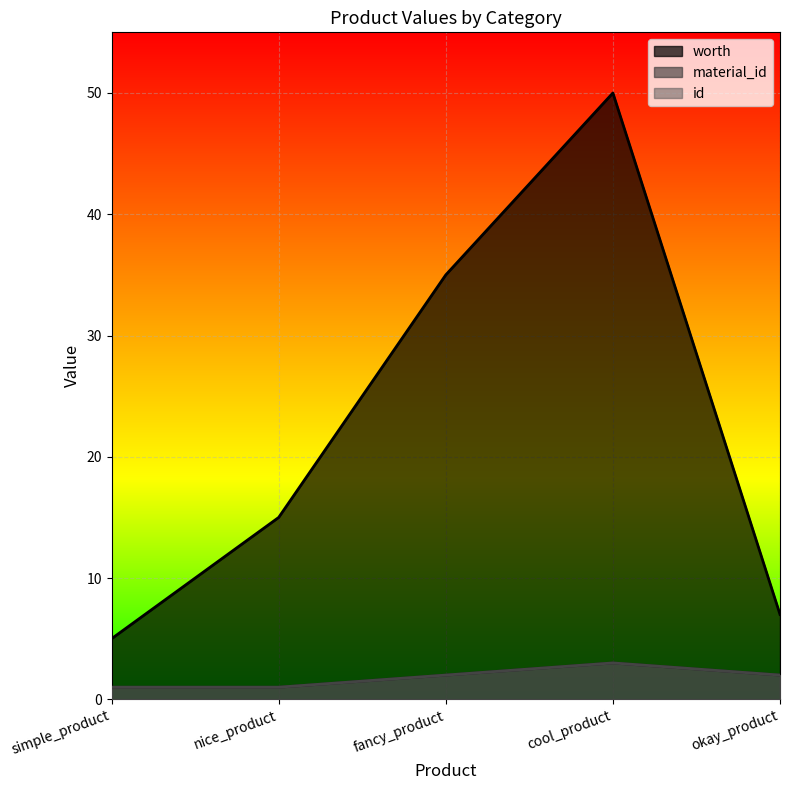

Reading left to right, transcribe all the data shown in this chart.

worth: 5	15	35	50	7
material_id: 1	1	2	3	2
id: 1	1	2	3	2